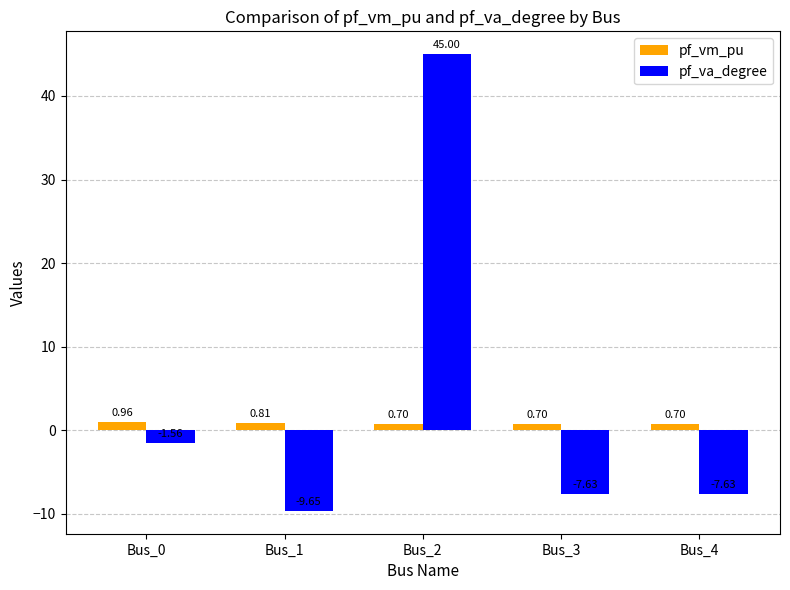

What are all the series names shown in the legend?

pf_vm_pu, pf_va_degree